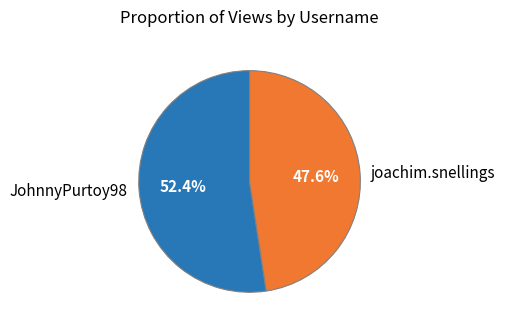

Rank the categories by value from lowest to highest.

joachim.snellings, JohnnyPurtoy98